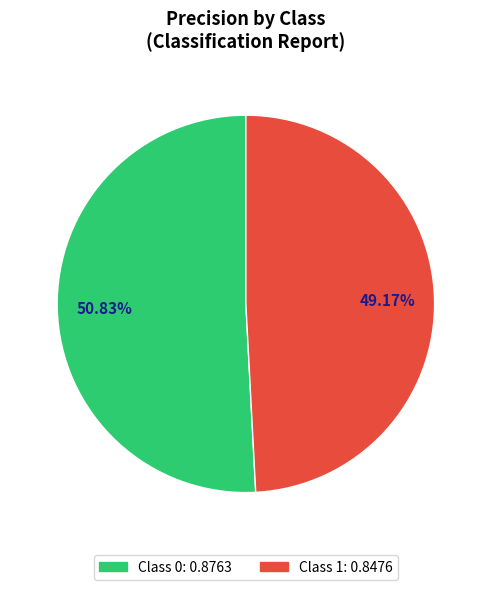

Is there any slice that represents more than half of the pie?

Yes